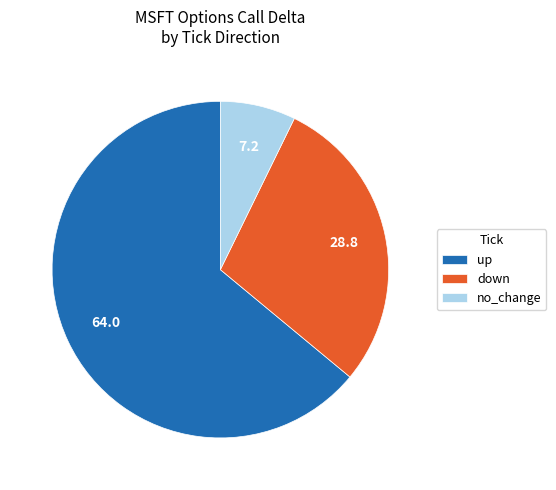

What is the largest slice in the pie chart?

up